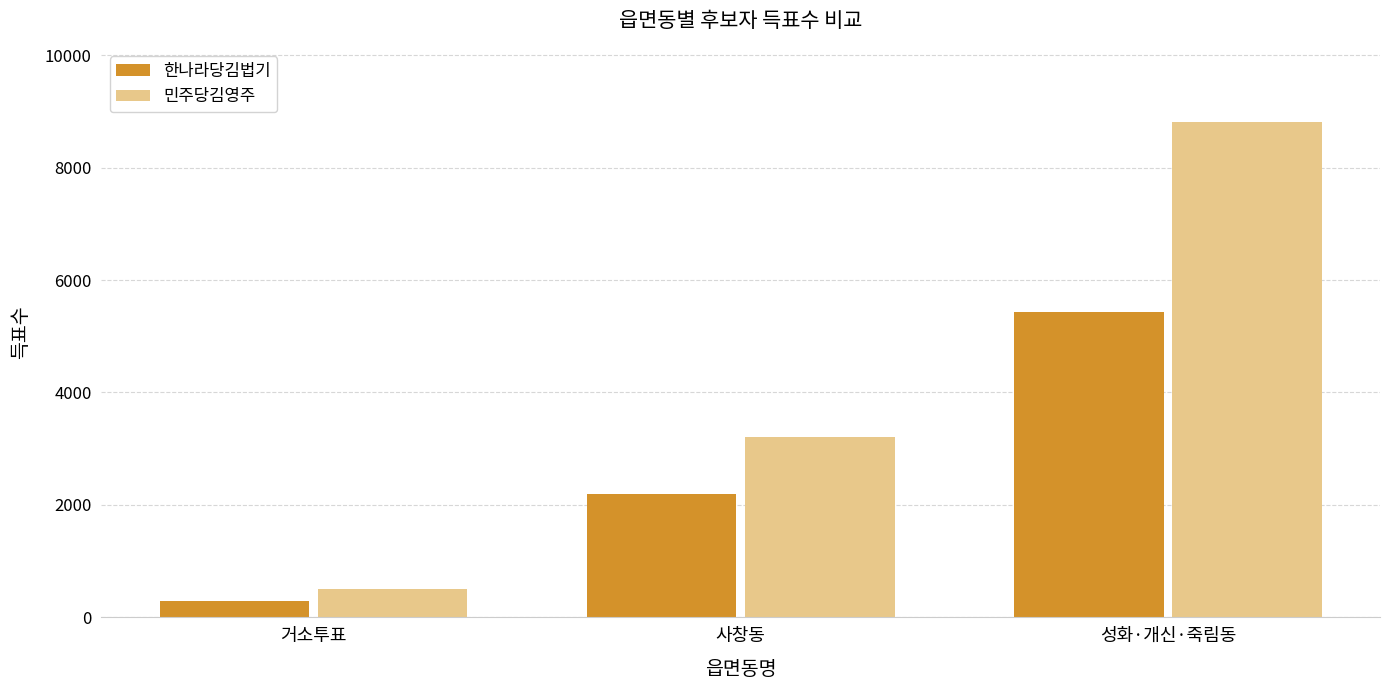

At which category does the chart reach its minimum across all series?

거소투표